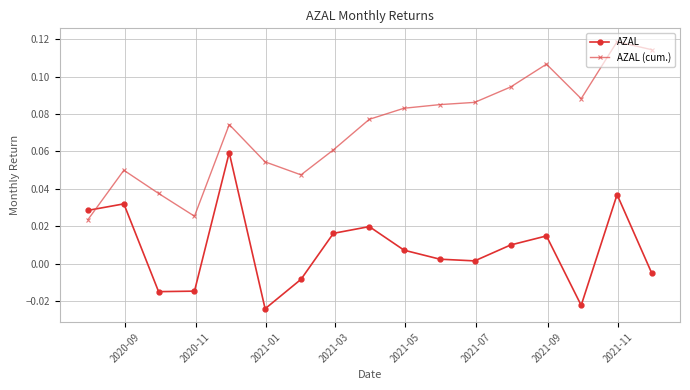

List the series in order of their overall mean, highest first.

AZAL (cum.), AZAL